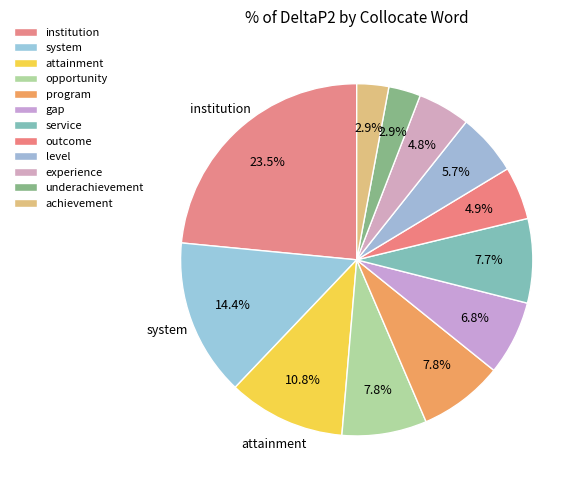

How many segments does this pie chart have?

12